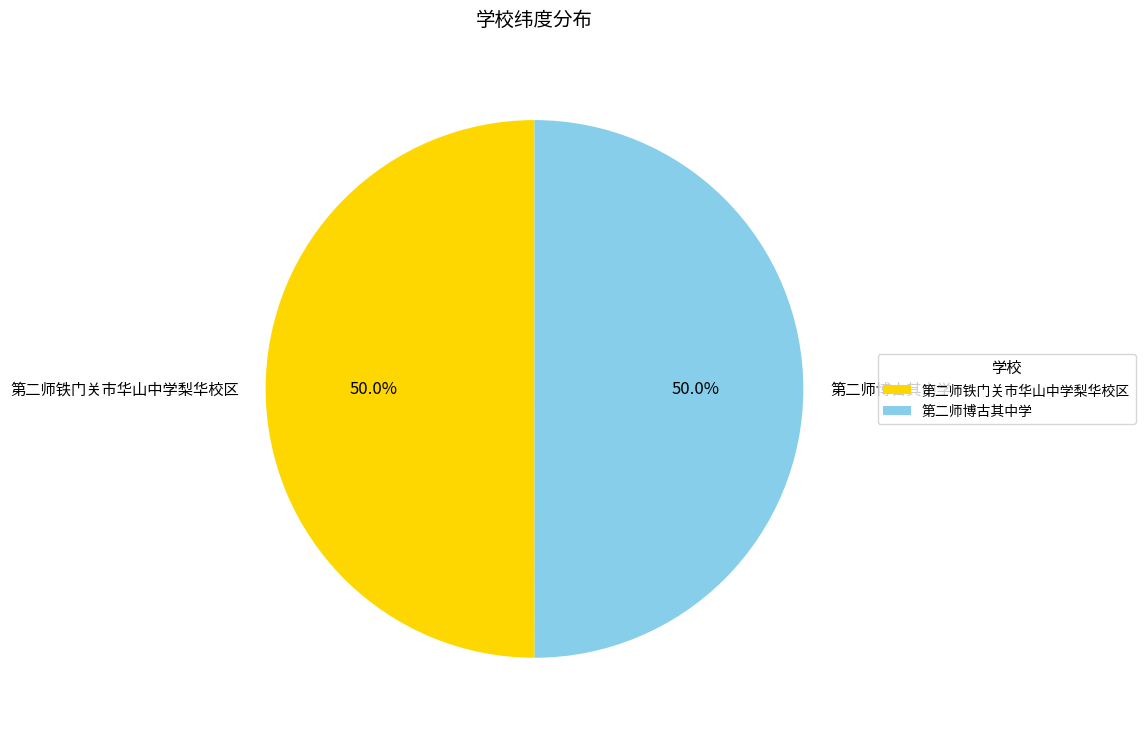

Approximately how many times larger is the value at 第二师铁门关市华山中学梨华校区 compared to 第二师博古其中学?

1.0